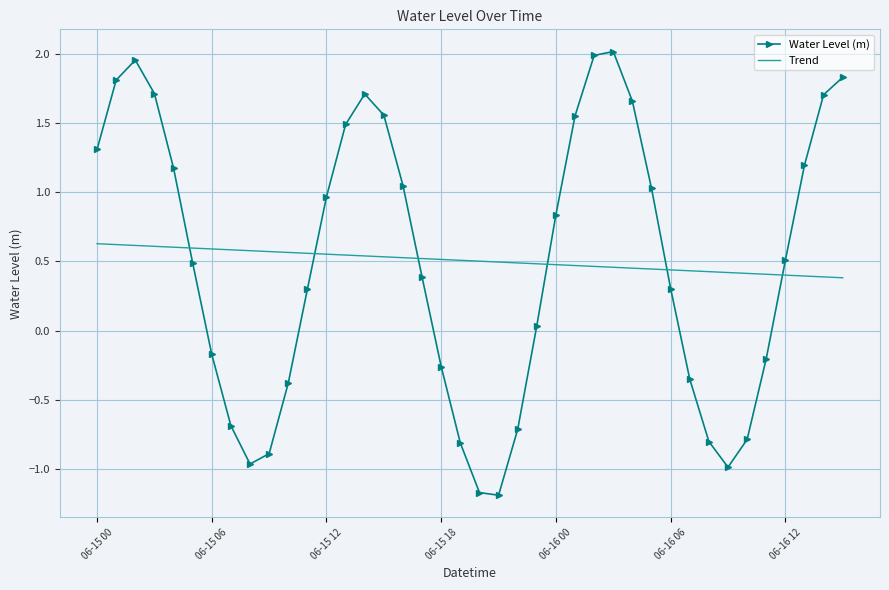

True or false: Trend and Water Level (m) cross at least once.

True